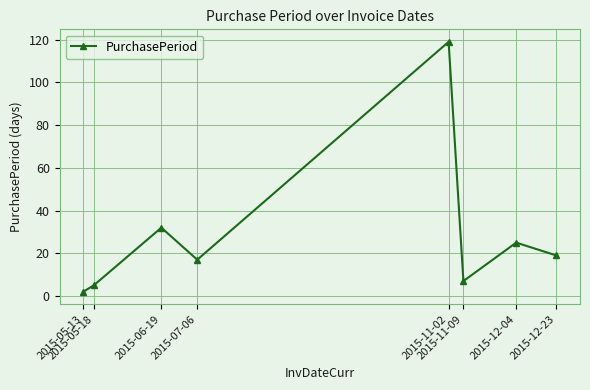

Reading left to right, list all the values displayed in this chart.

2	5	32	17	119	7	25	19